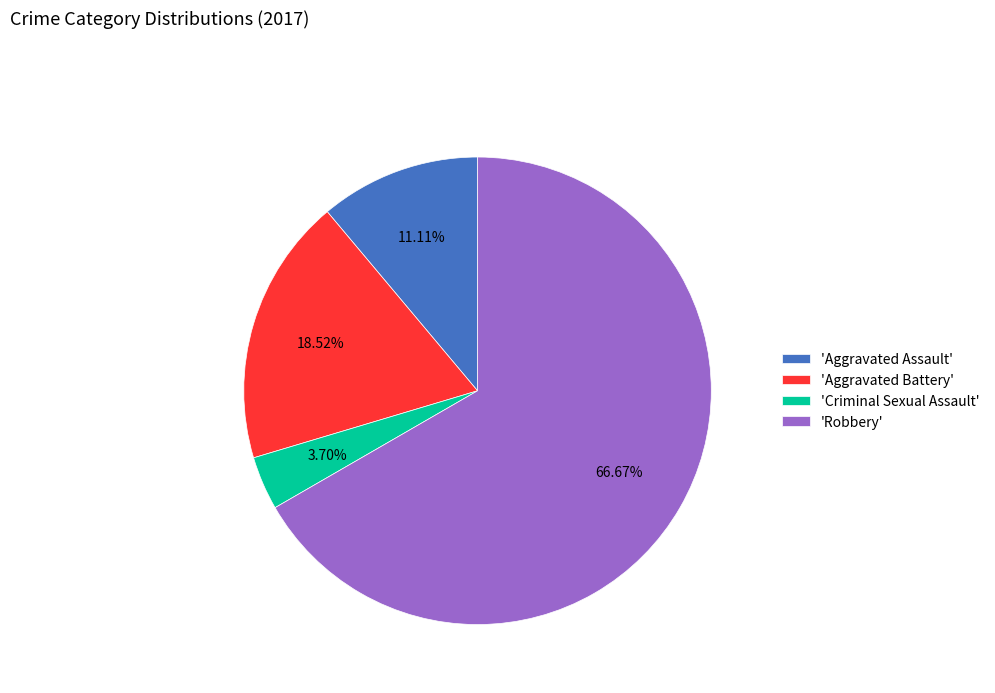

To the nearest percent, what is the difference between the largest and smallest slice percentages?

63%